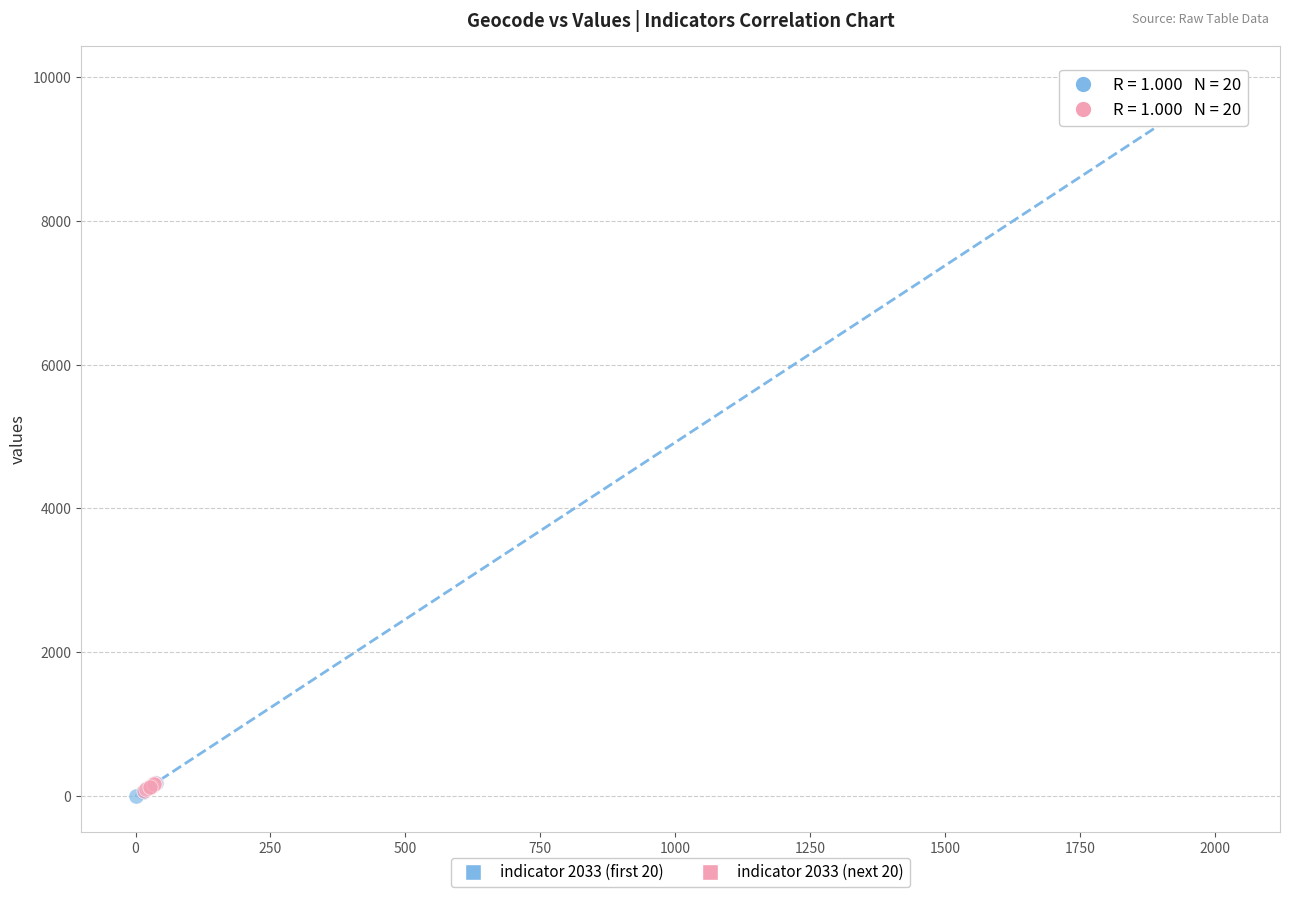

What are all the series names shown in the legend?

indicator 2033 (first 20), indicator 2033 (next 20)